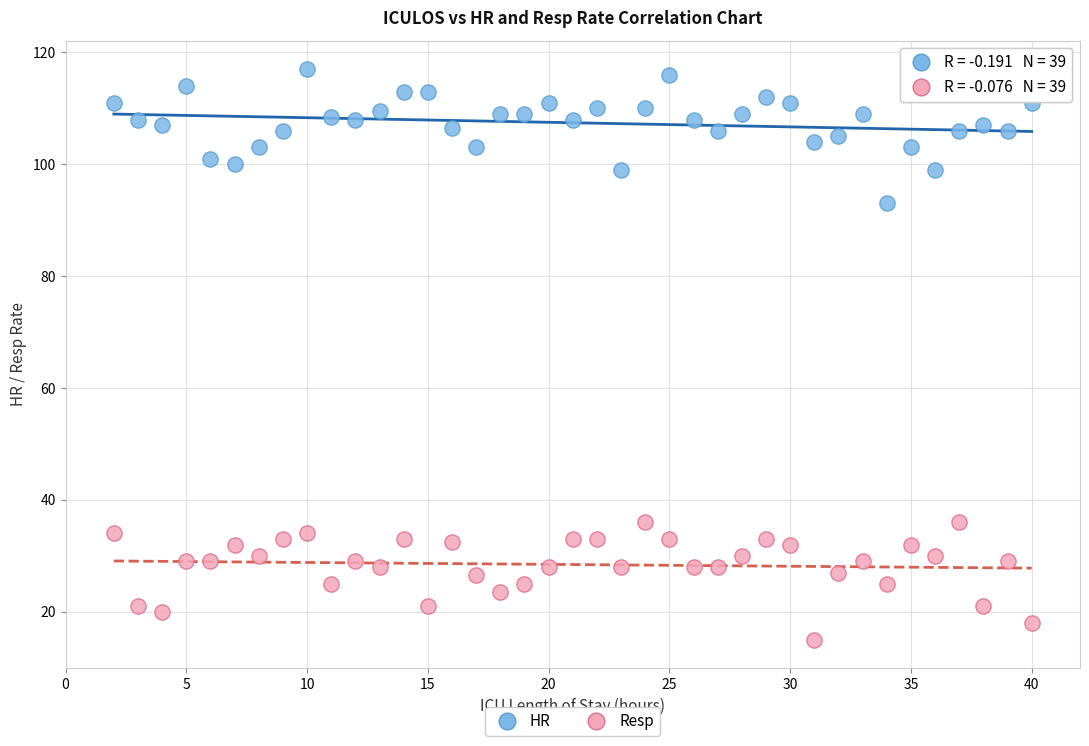

Which series reaches the minimum Y coordinate?

Resp